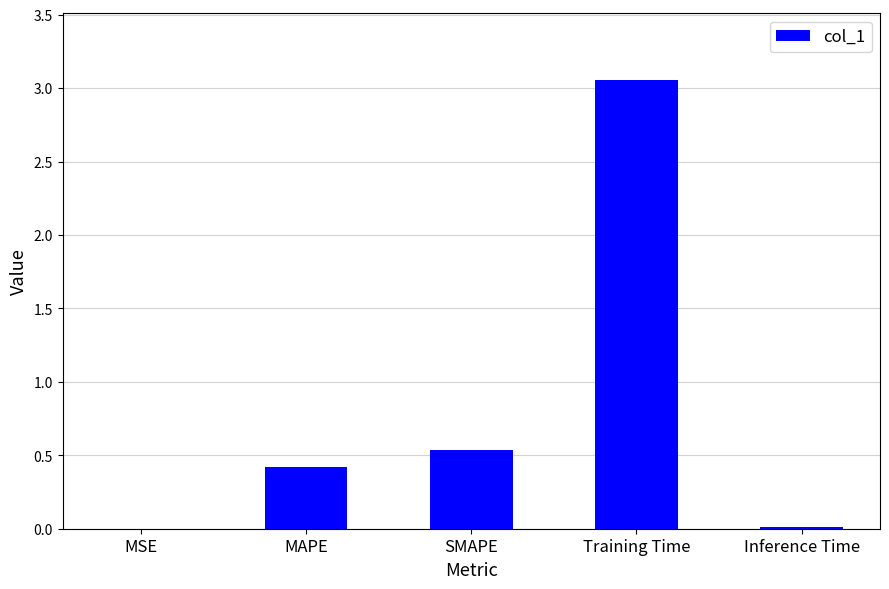

The value at SMAPE is 0.5. True or false?

True